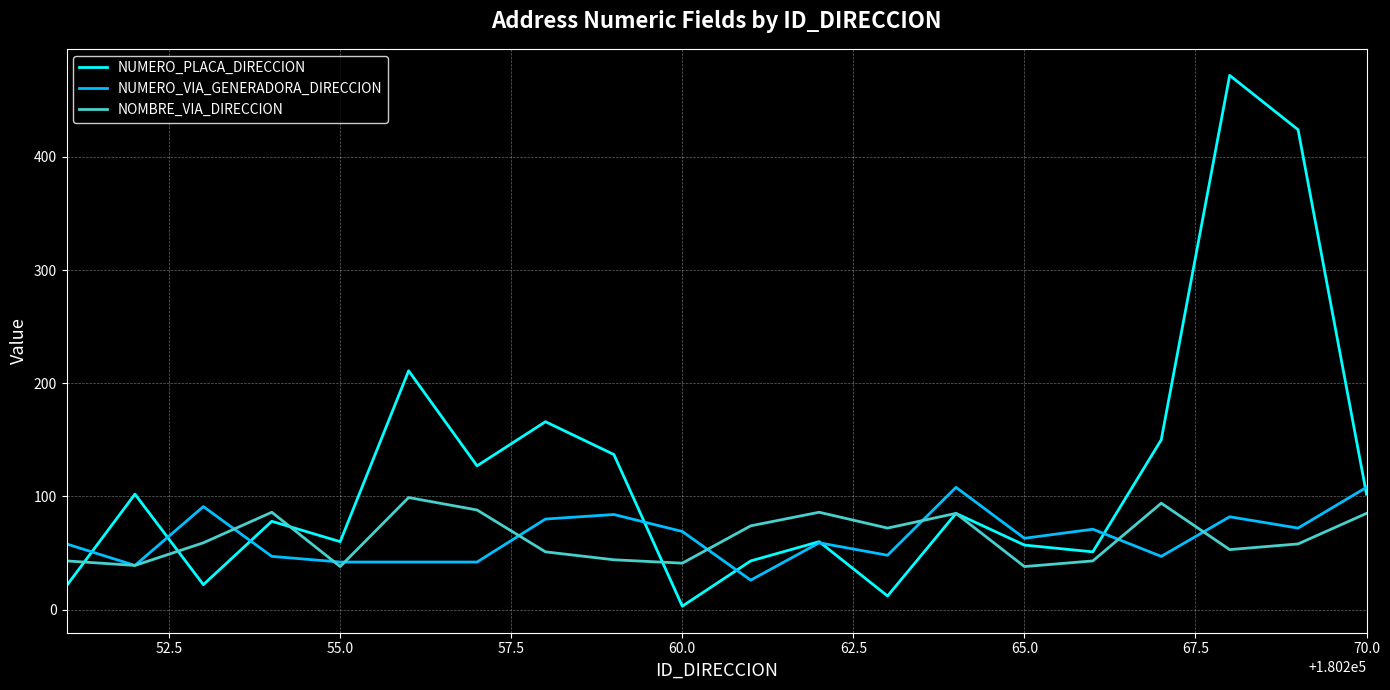

What is the greatest value displayed?

472